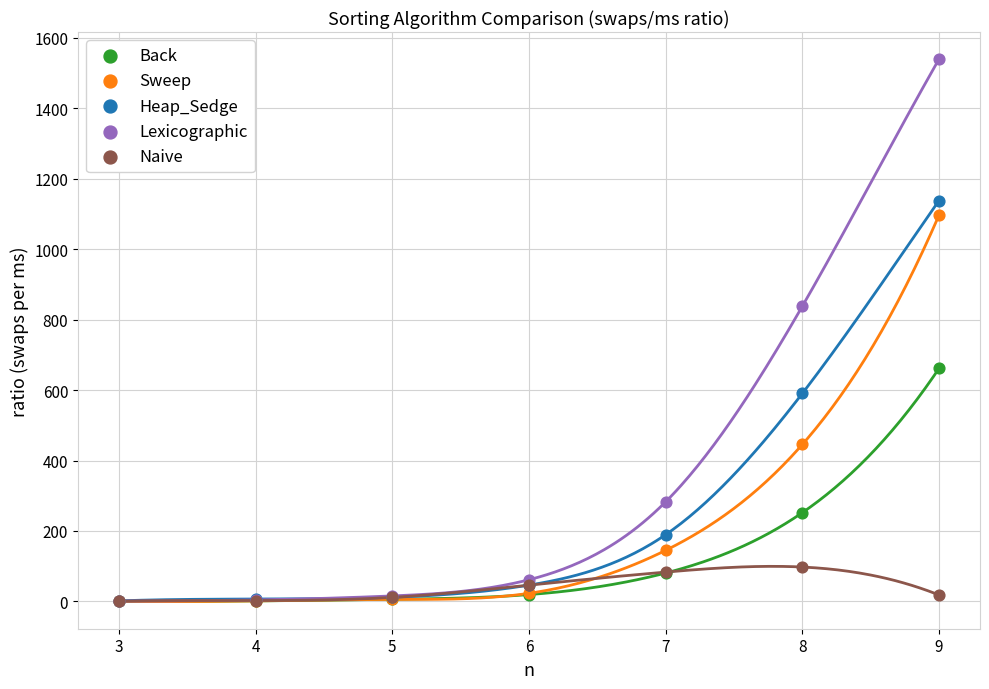

In the Back series, what Y value is closest to 330?

252.0